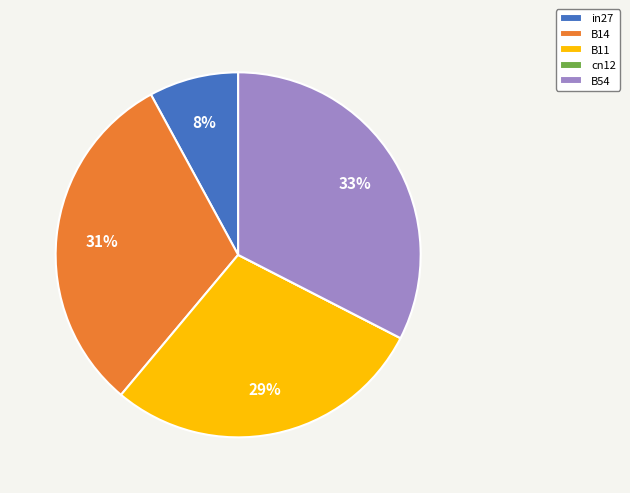

To the nearest percent, what is the difference between the B54 and B14 slice percentages?

2%